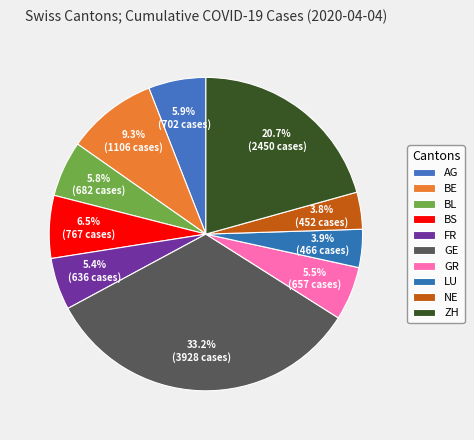

What is the change in value from FR to GE?

+3292